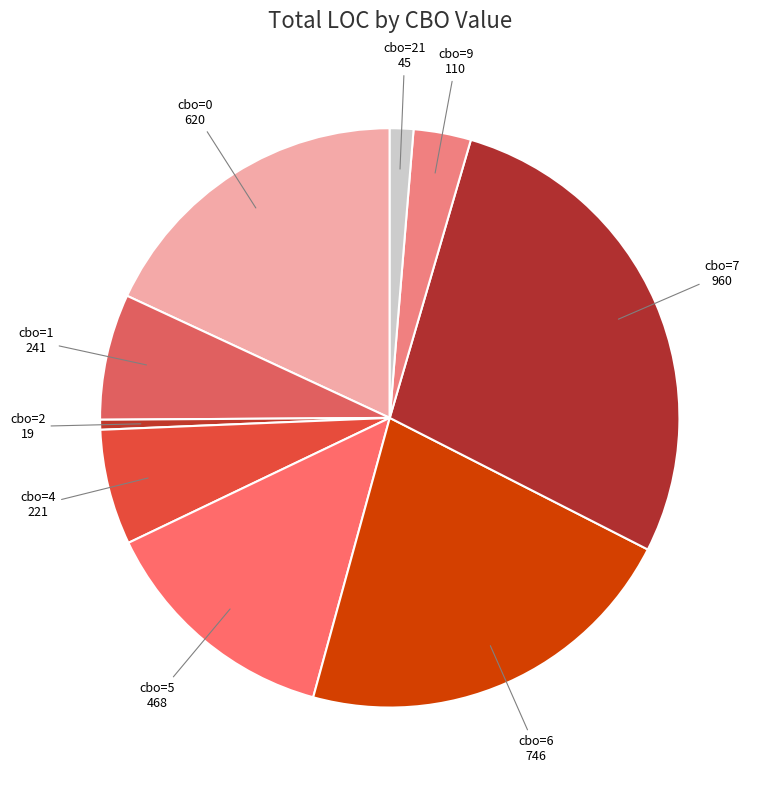

What is the largest slice in the pie chart?

cbo=7